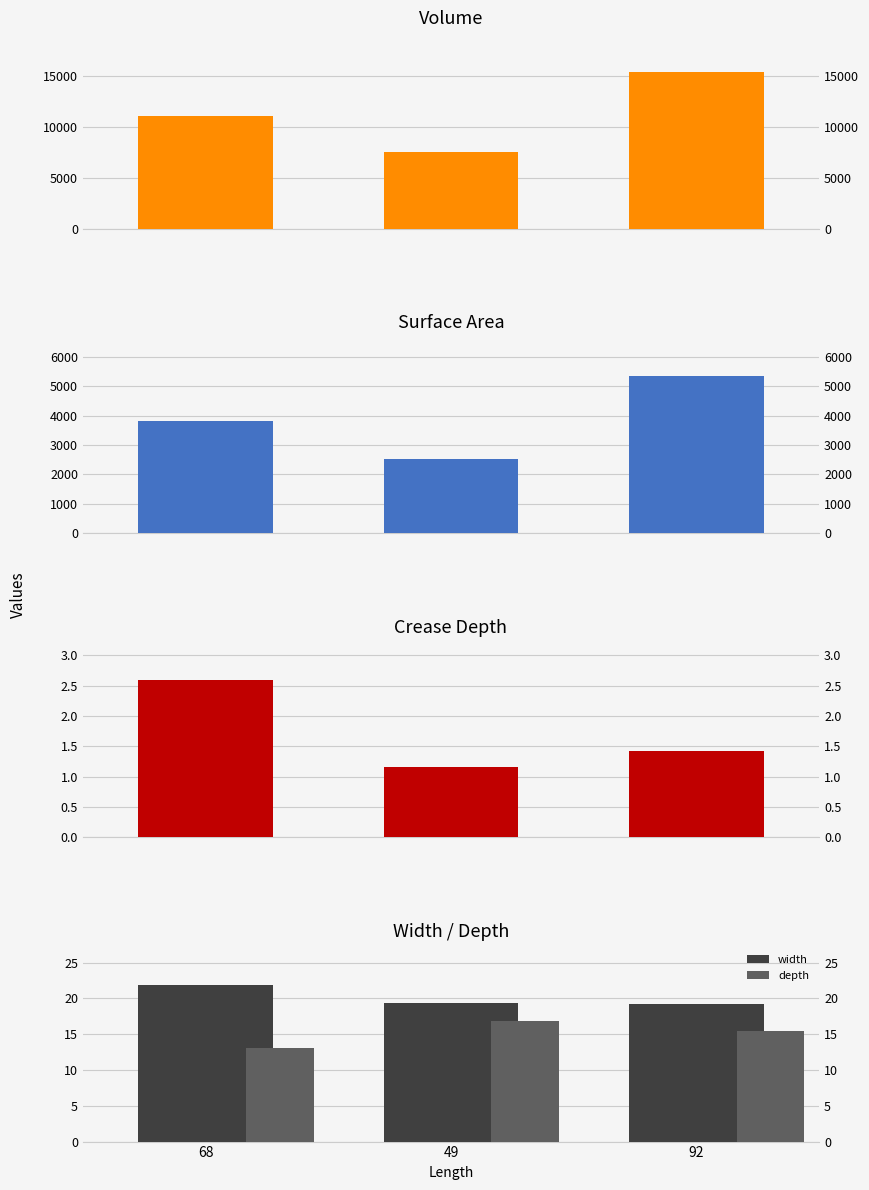

At which label does surface_area reach its peak?

92